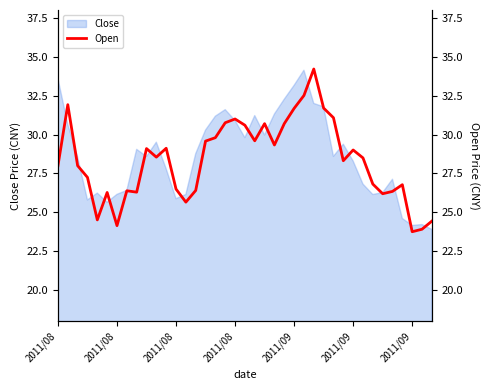

How many data points are above 28?

21